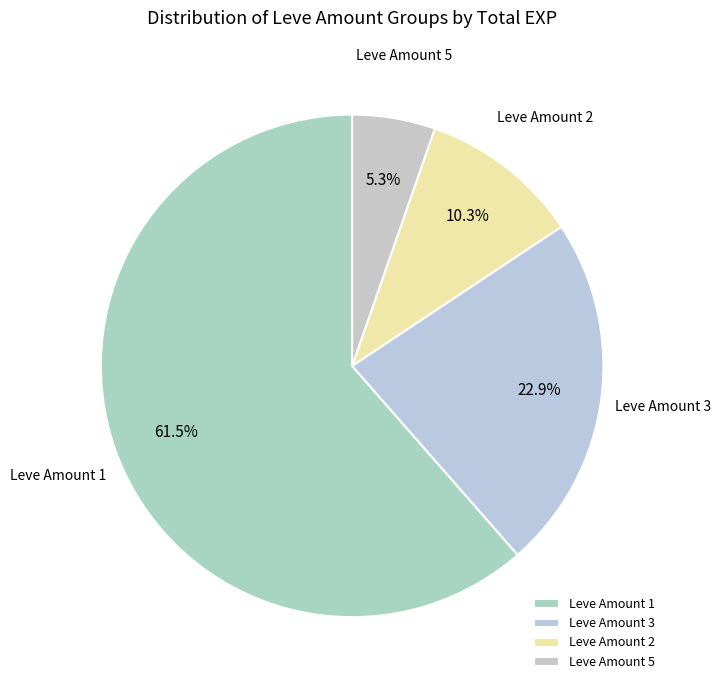

Is the sum of Leve Amount 2 and Leve Amount 5 greater than half?

No